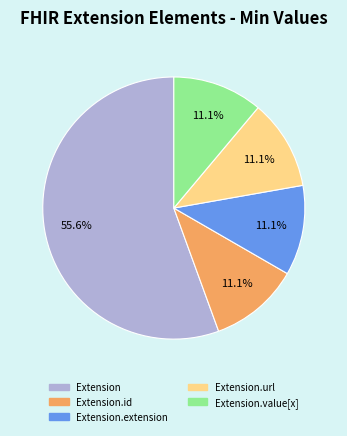

Between Extension.value[x] and Extension, which is larger?

Extension